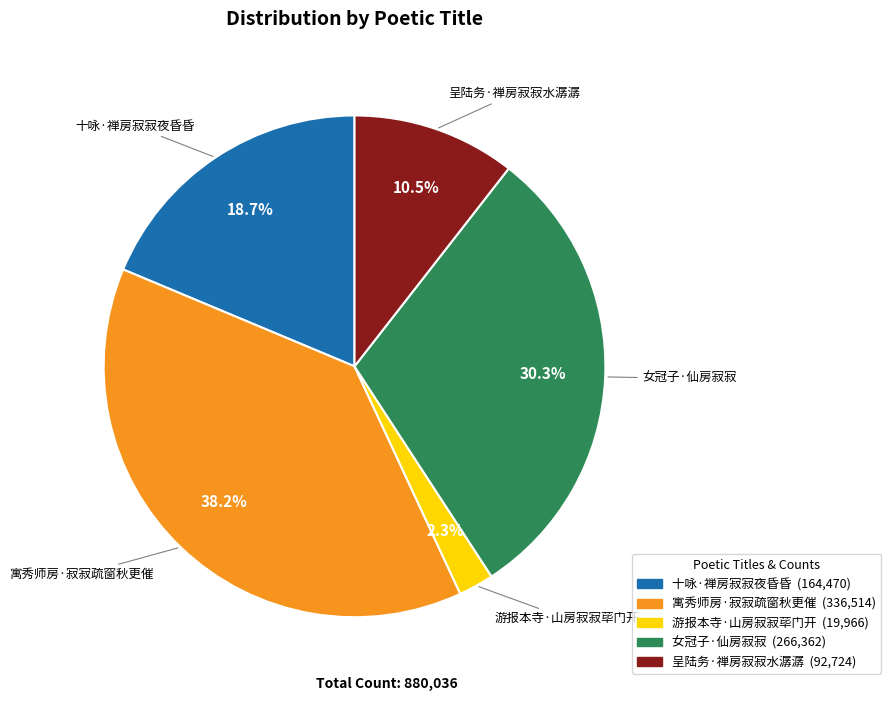

Does 呈陆务·禅房寂寂水潺潺 account for over 50% of the chart?

No